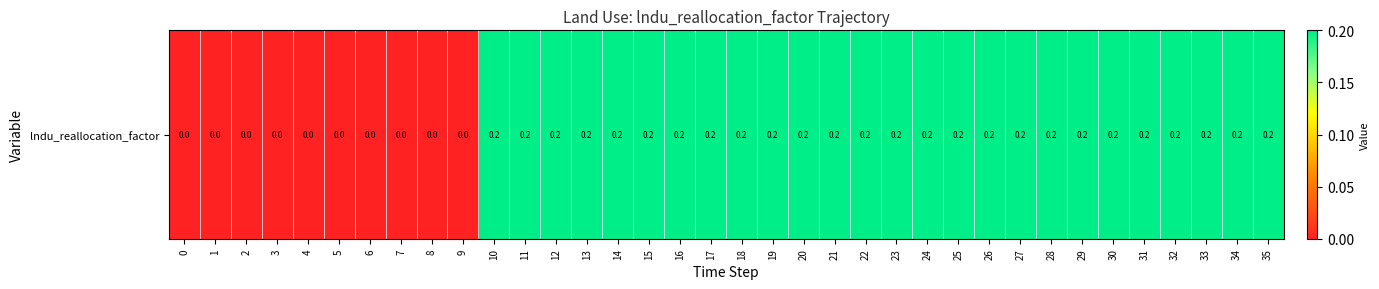

What is the change in value from 3 to 25?

+0.2